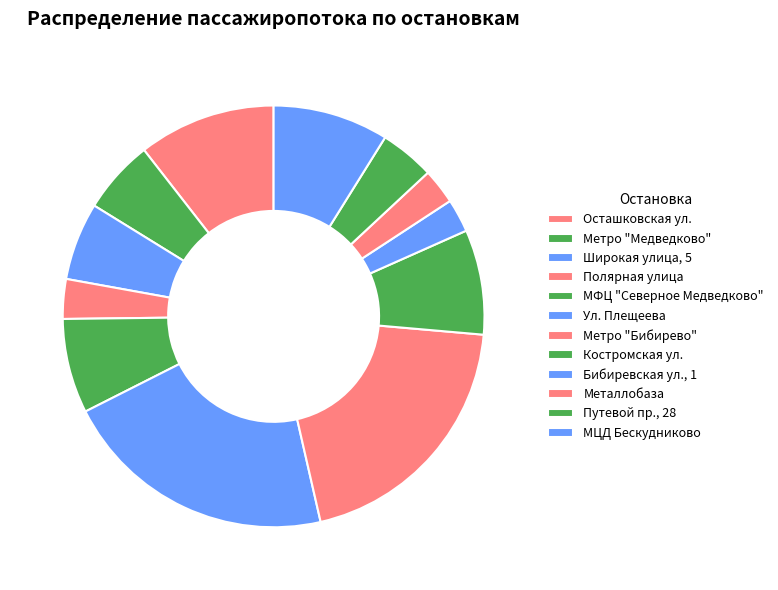

What is the ratio of the value at Костромская ул. to the value at Широкая улица, 5?

1.4